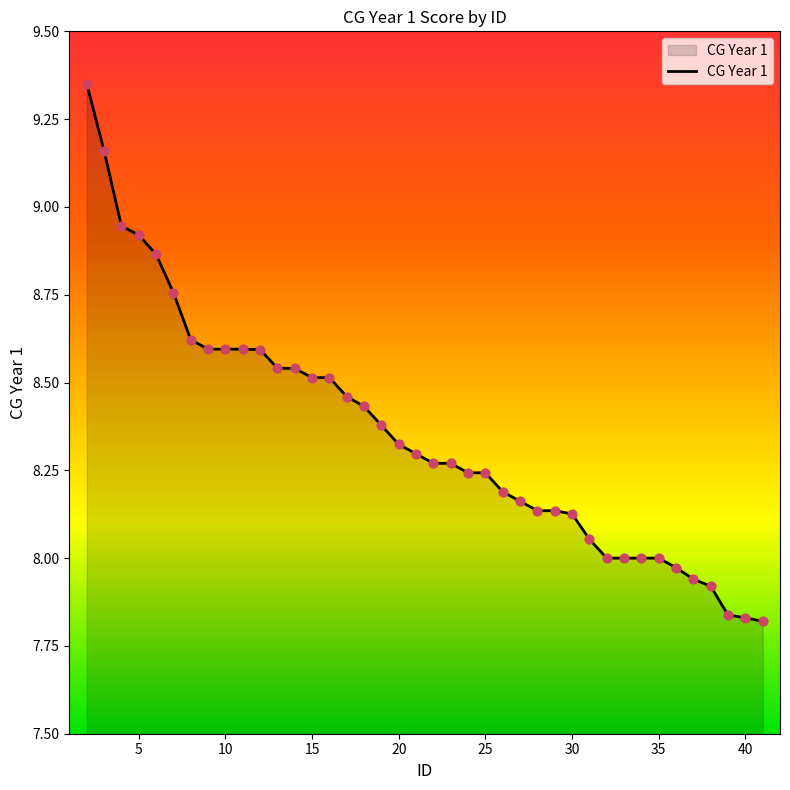

What is the difference between the maximum and minimum values?

1.5